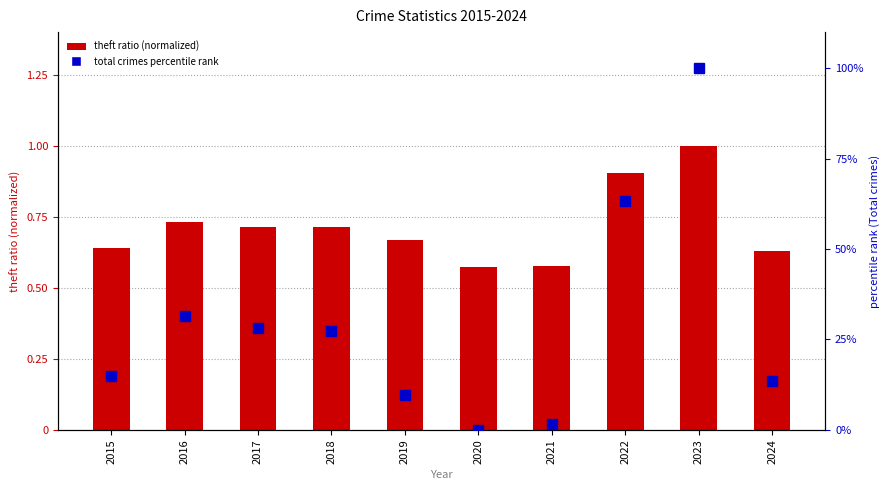

Does the chart contain stacked bars?

No